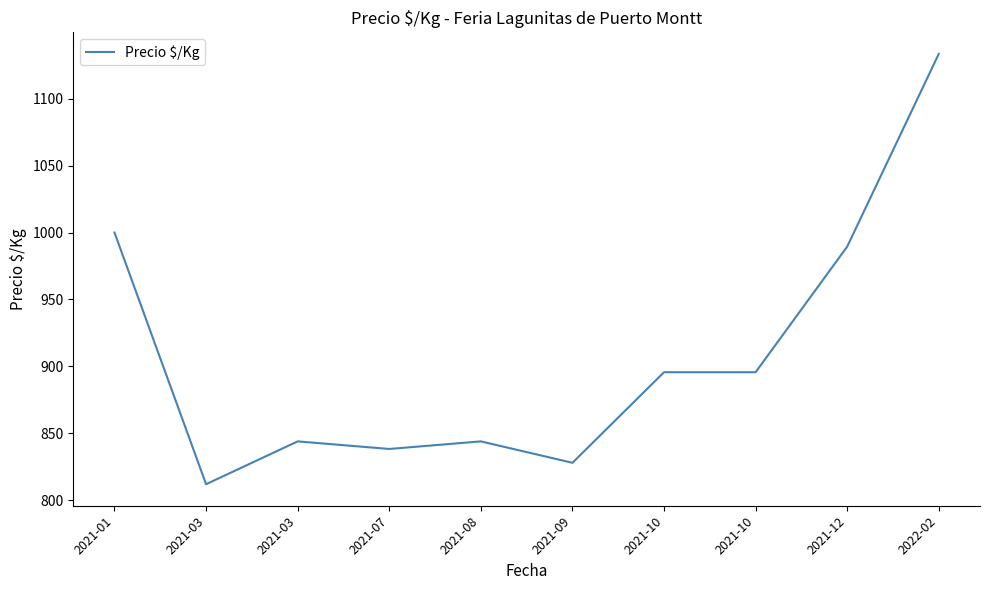

What is the value of the 10th point from the left?

1133.5